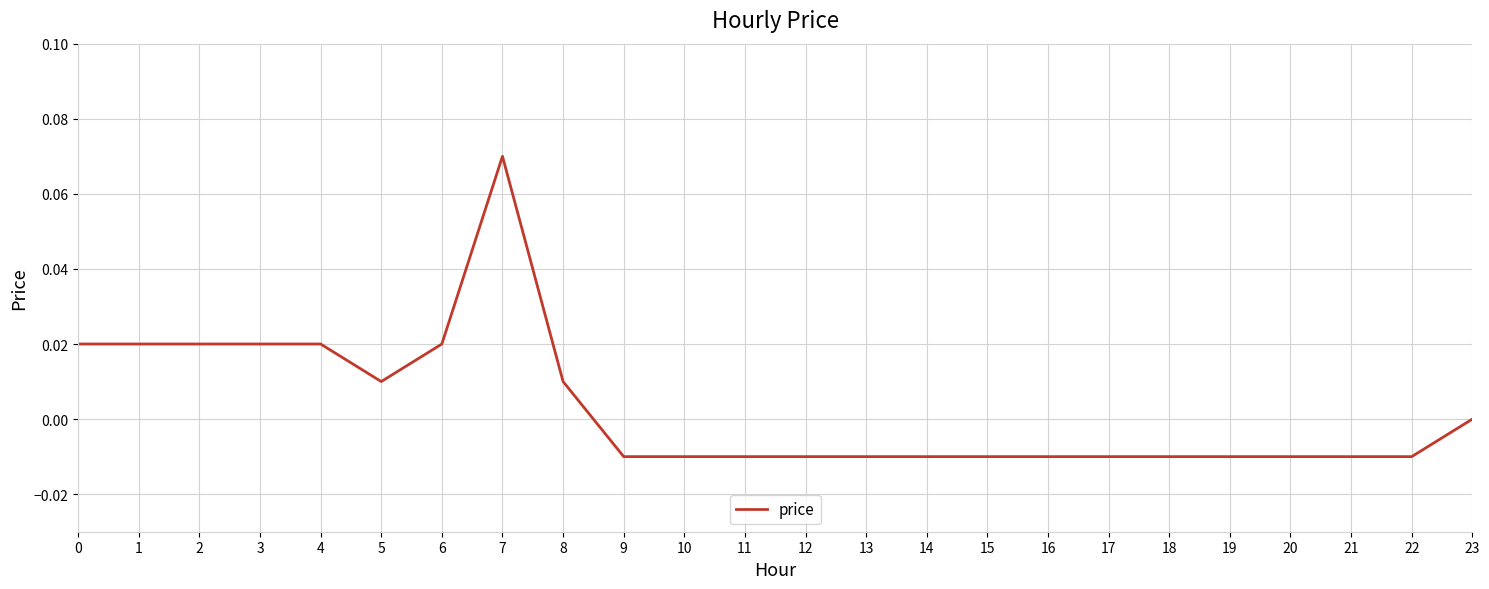

How many categories are shown in the chart?

24